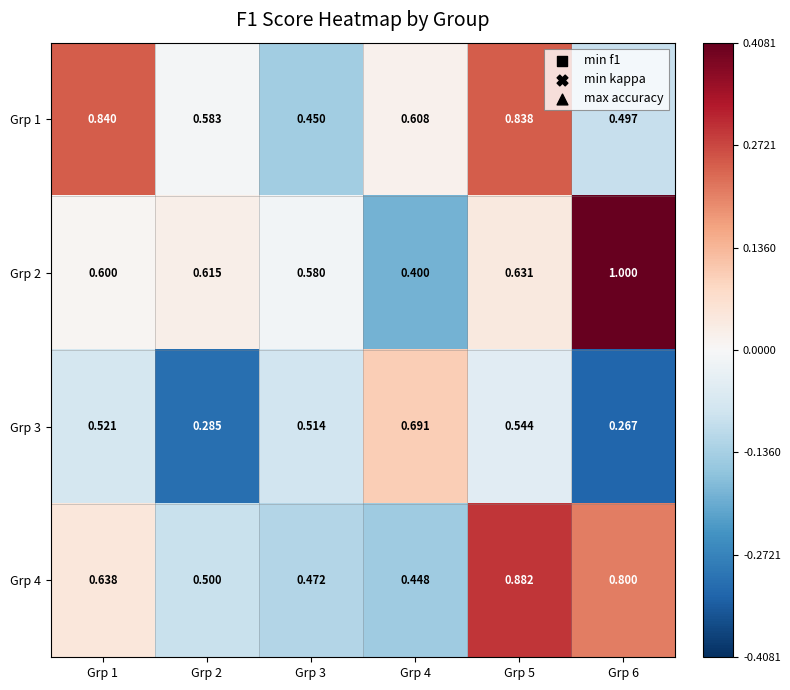

Which label corresponds to the smallest value in the chart?

Grp 6